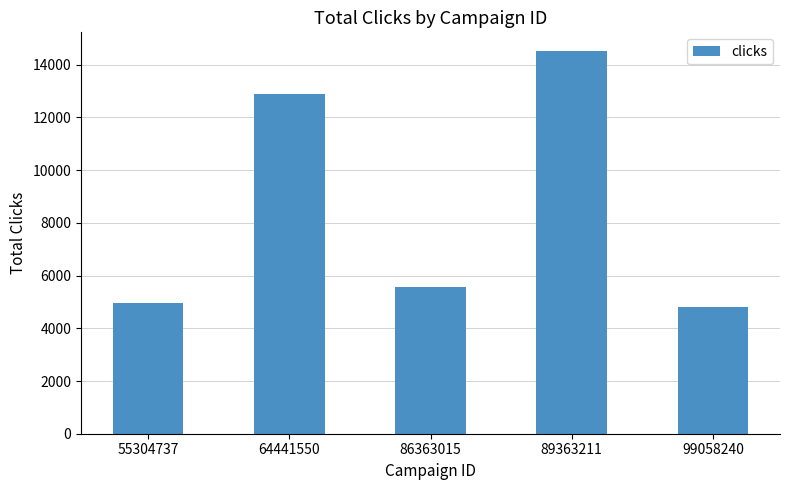

List the labels in order of value, largest first.

89363211, 64441550, 86363015, 55304737, 99058240